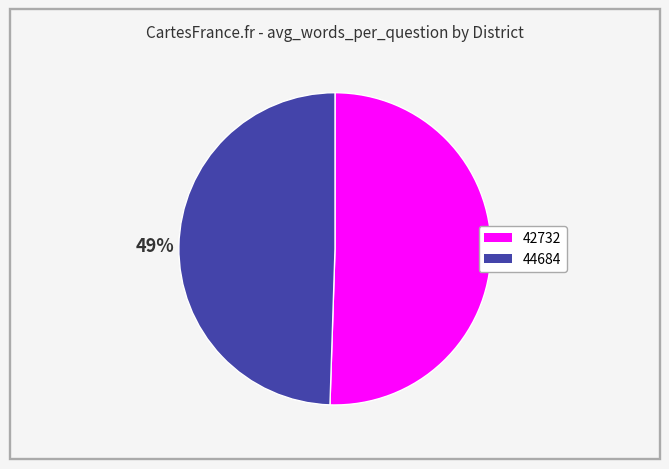

How many slices are in this pie chart?

2